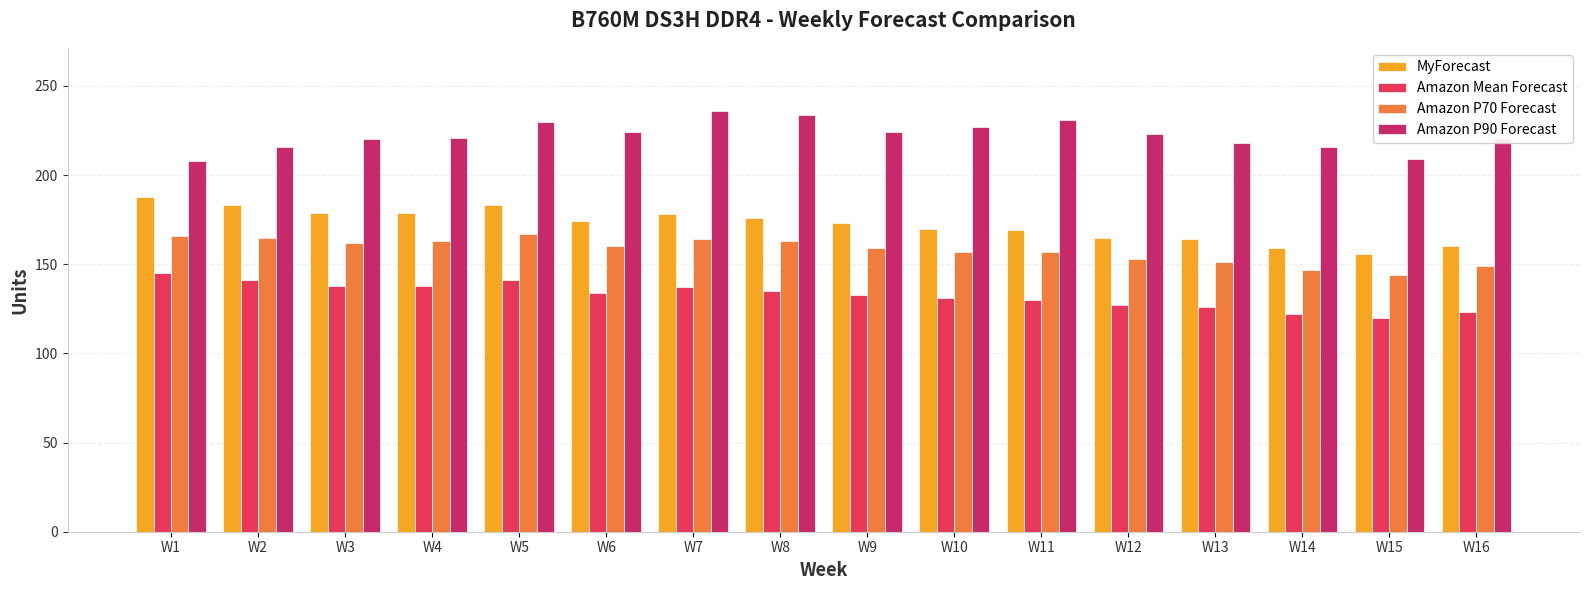

What is the difference between the maximum and minimum values in the Amazon P70 Forecast series?

23